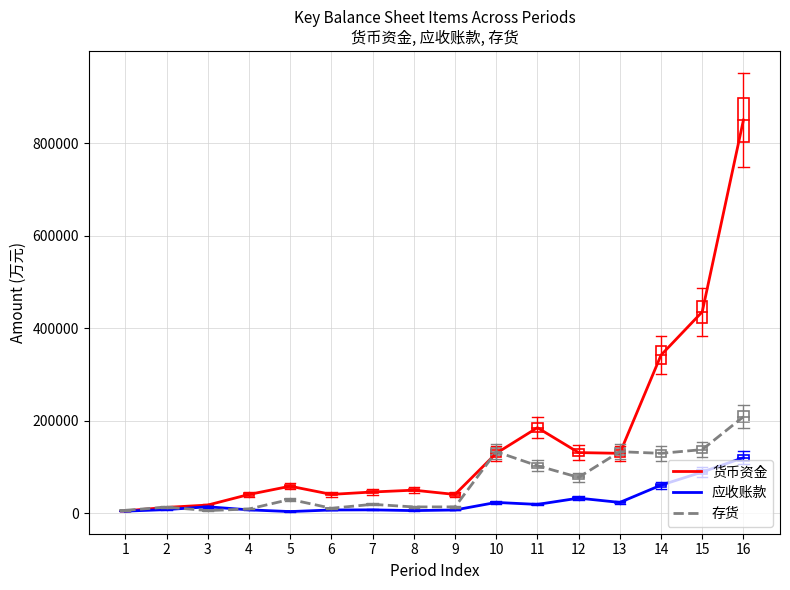

The 货币资金 series shows 74960 at 12. True or false?

False